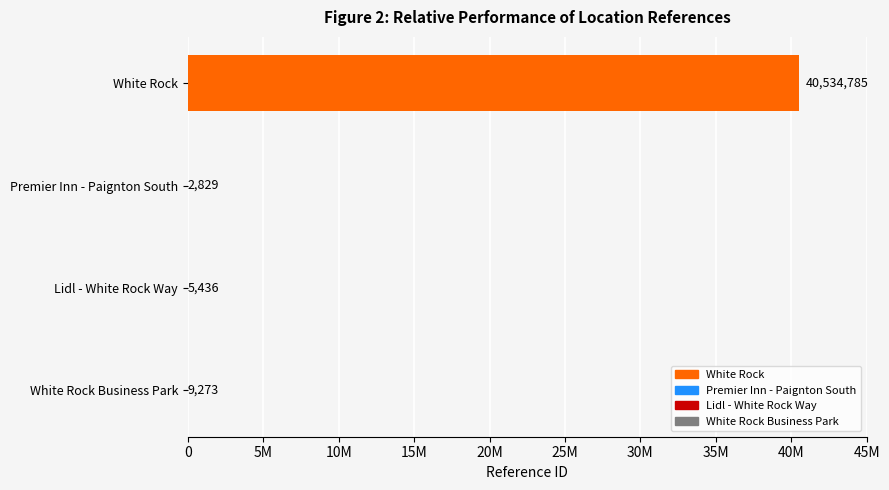

What is the greatest value displayed?

40534785